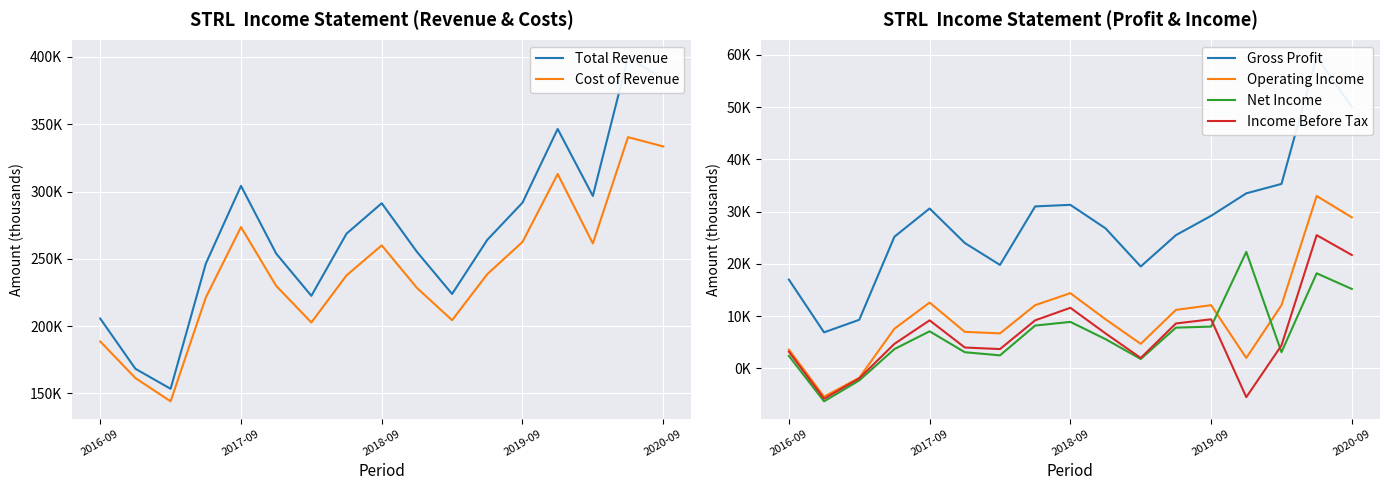

Rank the series by their maximum value, from lowest to highest.

Net Income, Income Before Tax, Operating Income, Gross Profit, Cost of Revenue, Total Revenue